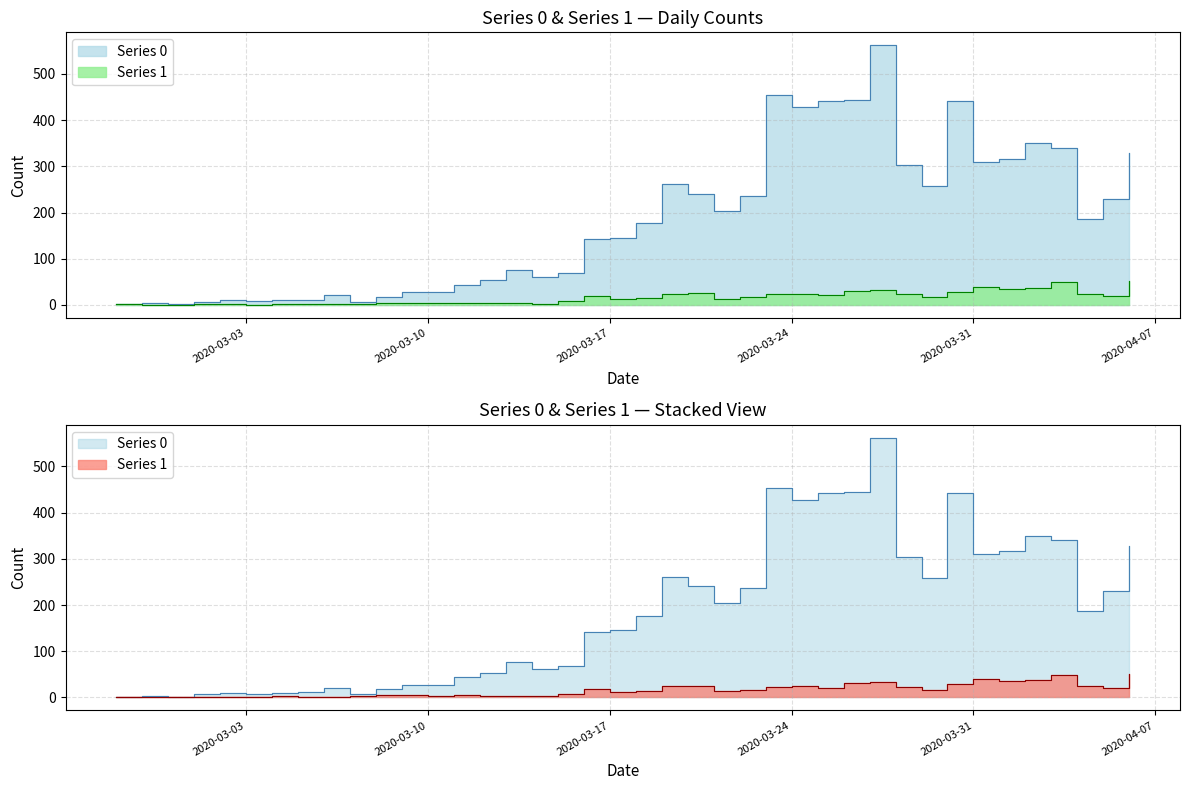

What is the total value across all series at 2020-03-02?

11